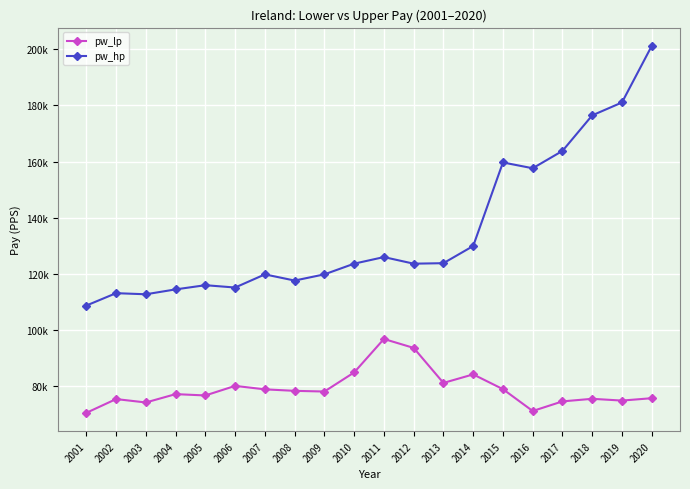

What are all the series names shown in the legend?

pw_lp, pw_hp